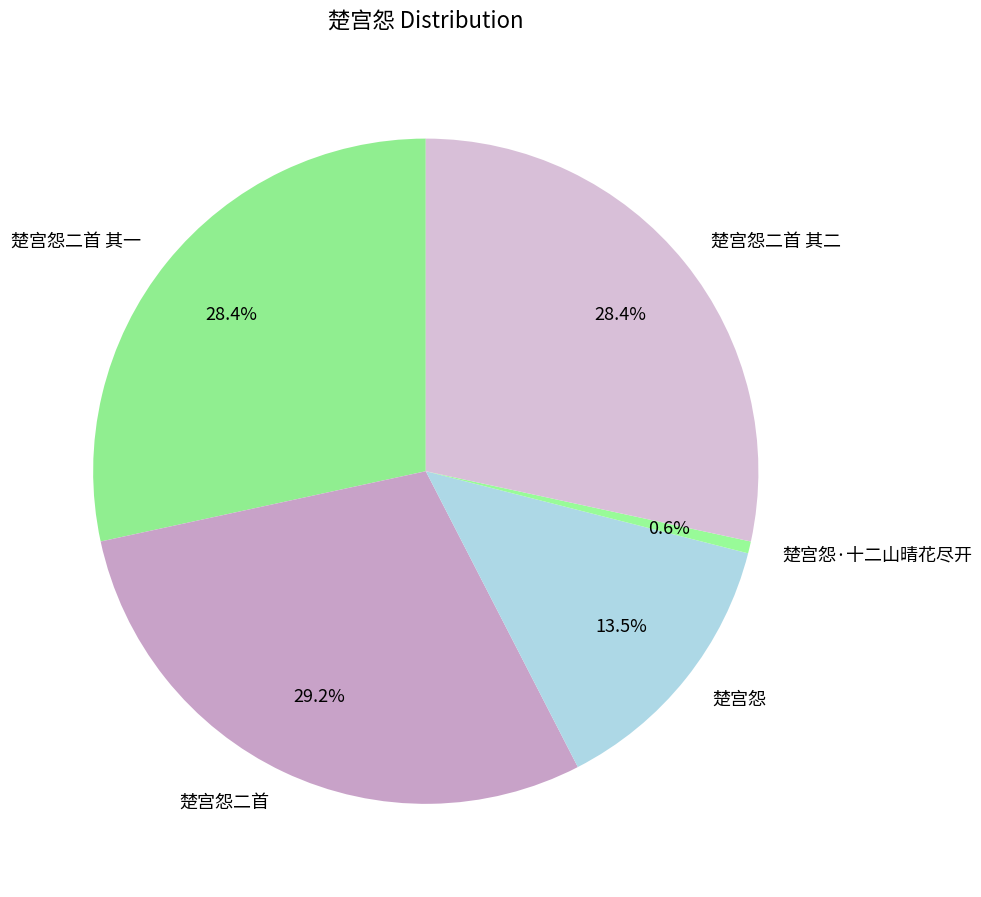

What is the ratio of the value at 楚宫怨 to the value at 楚宫怨二首 其二?

0.5